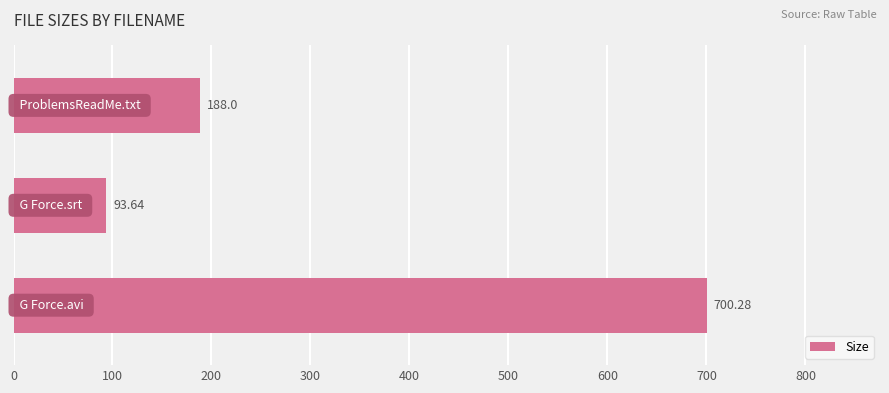

How many series are shown in this chart?

1